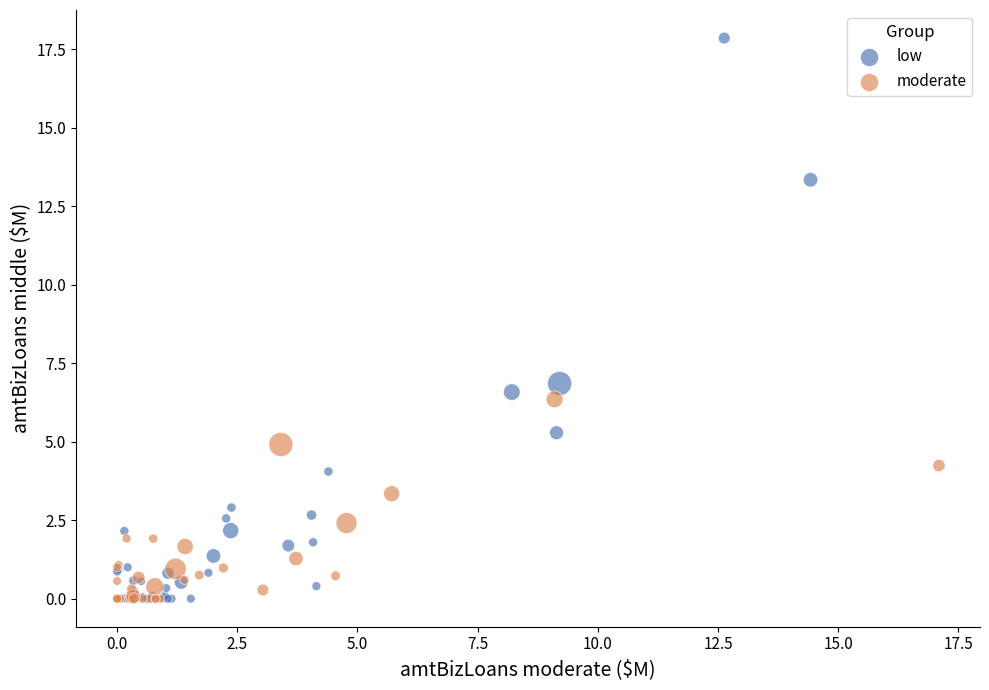

Which series has the largest Y range (max minus min)?

low